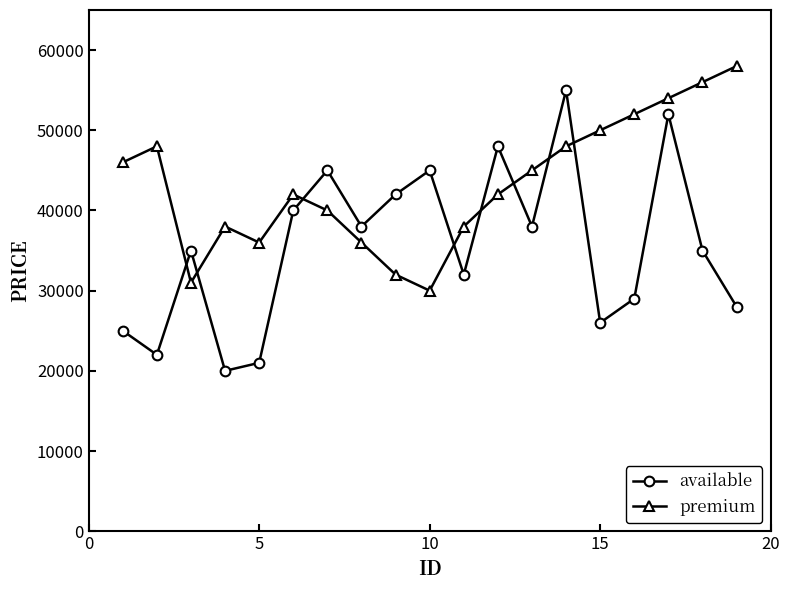

What is the greatest value displayed?

58000